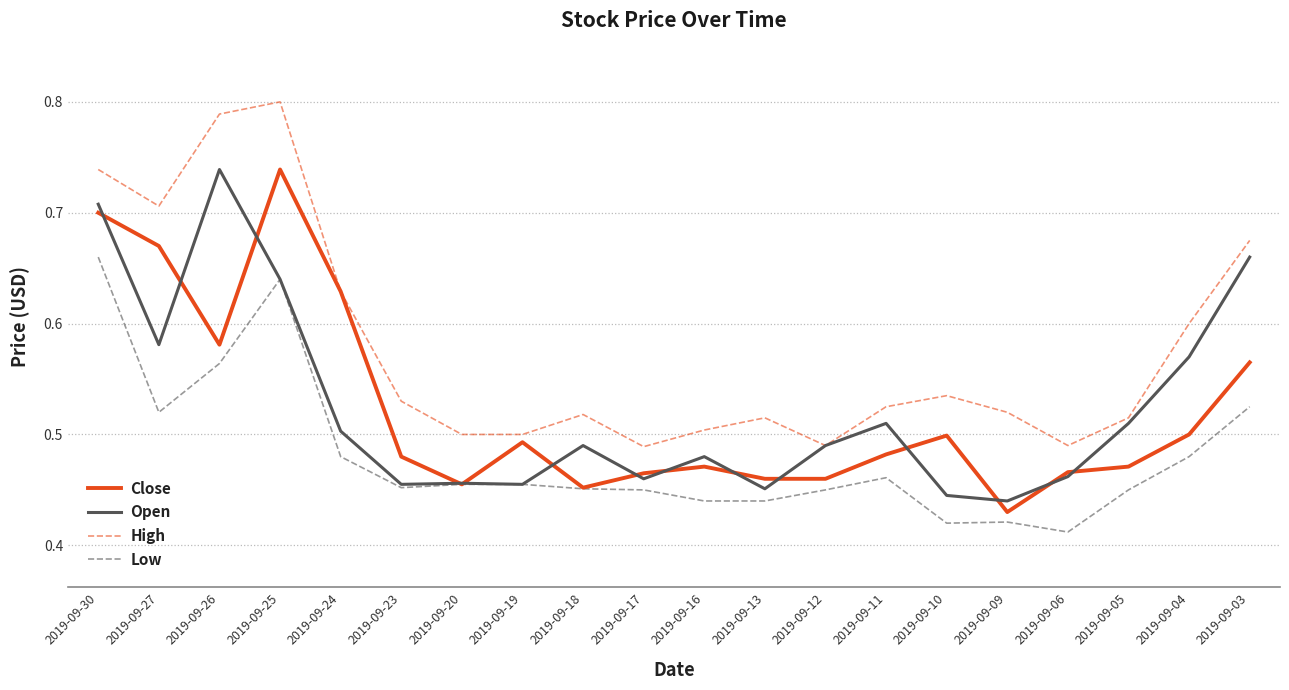

The value of Close at 2019-09-18 is 0.5. True or false?

True